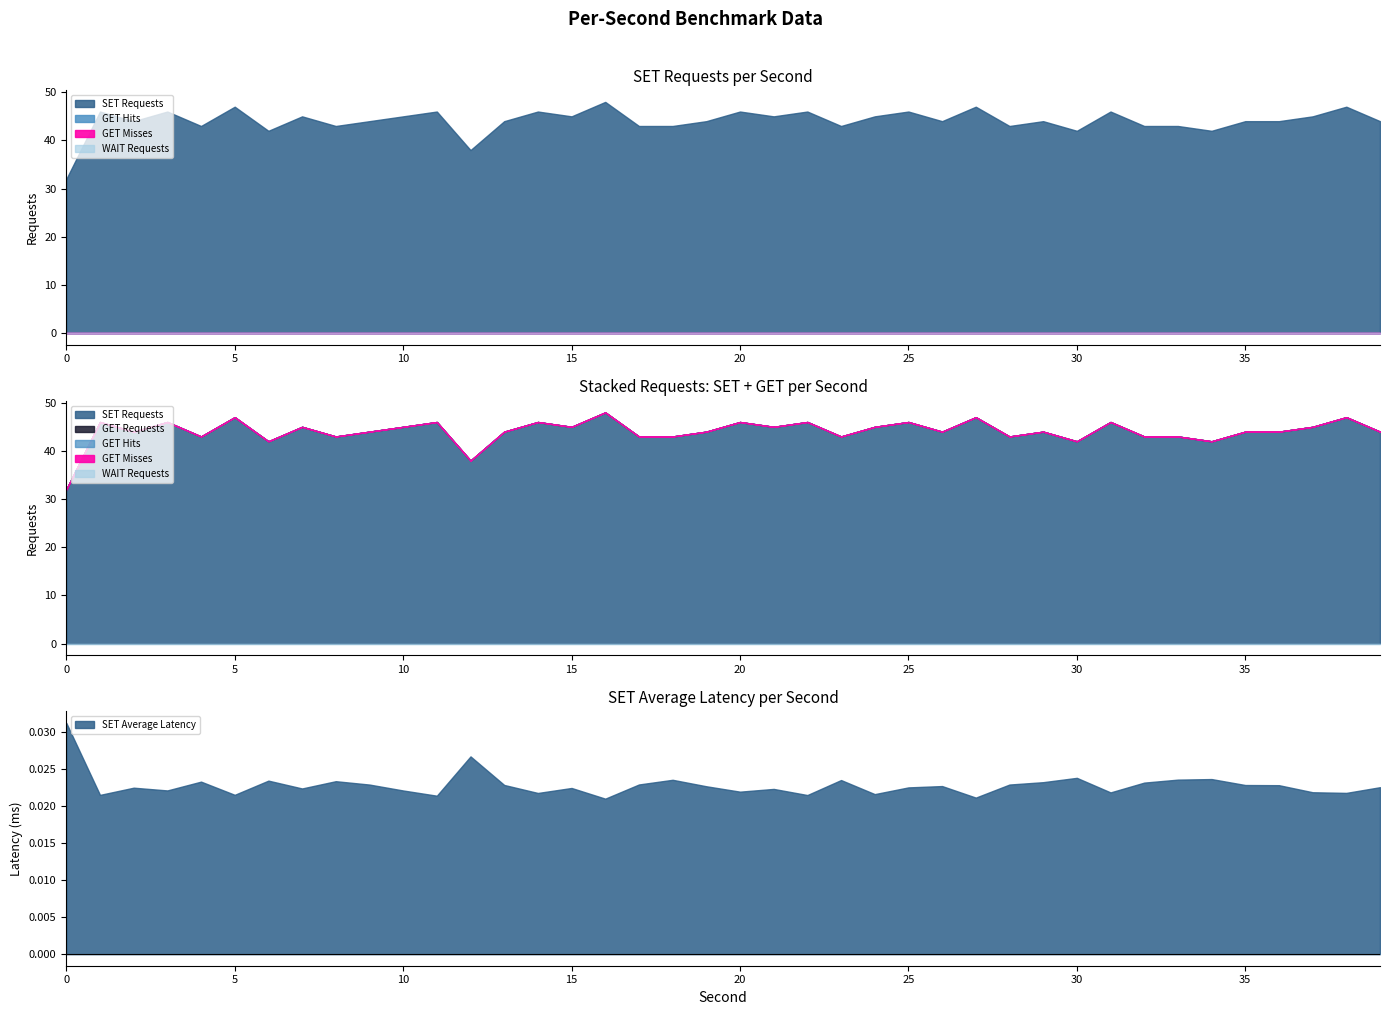

Between 5 and 9, which series saw the biggest shift?

SET Requests